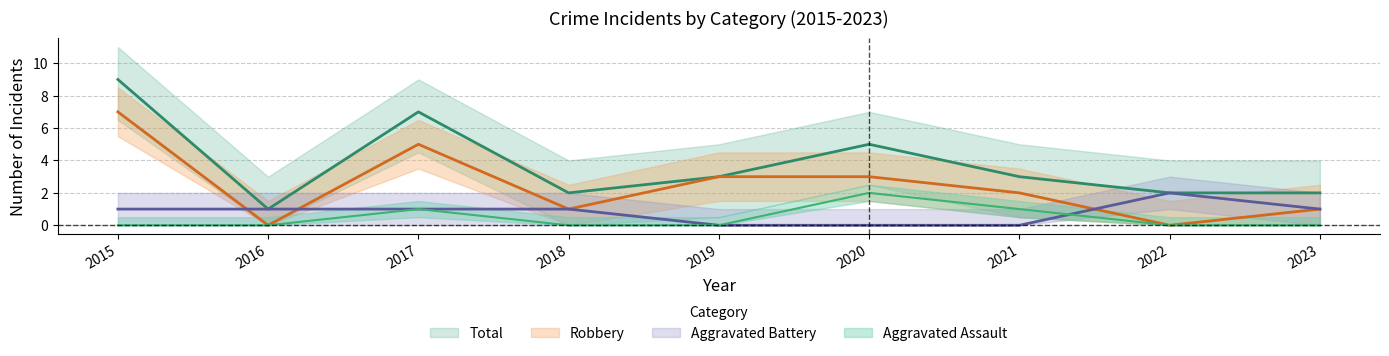

The value of Aggravated Assault at 2016 is -1. True or false?

False